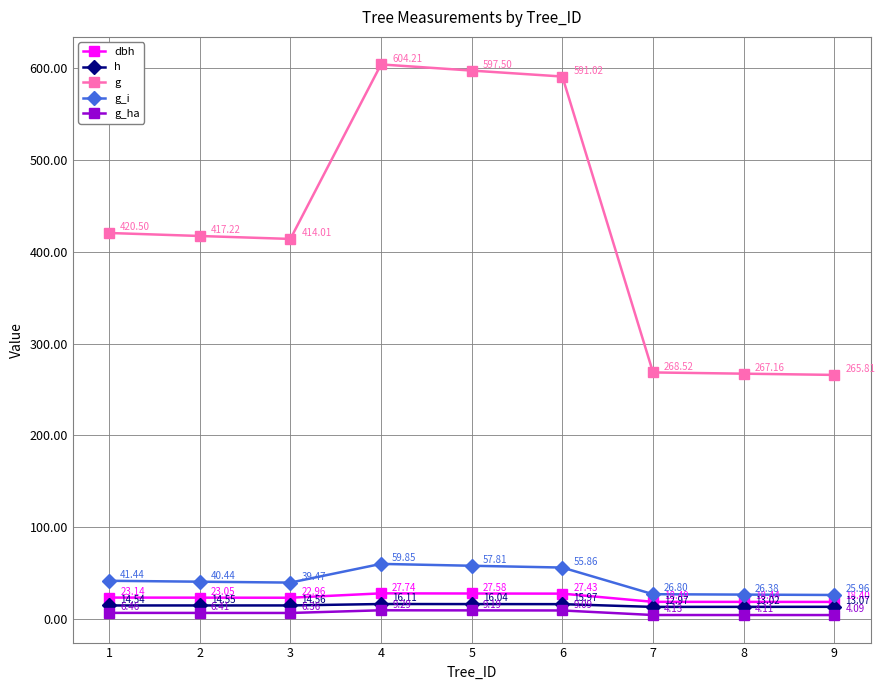

True or false: dbh and g cross at least once.

False